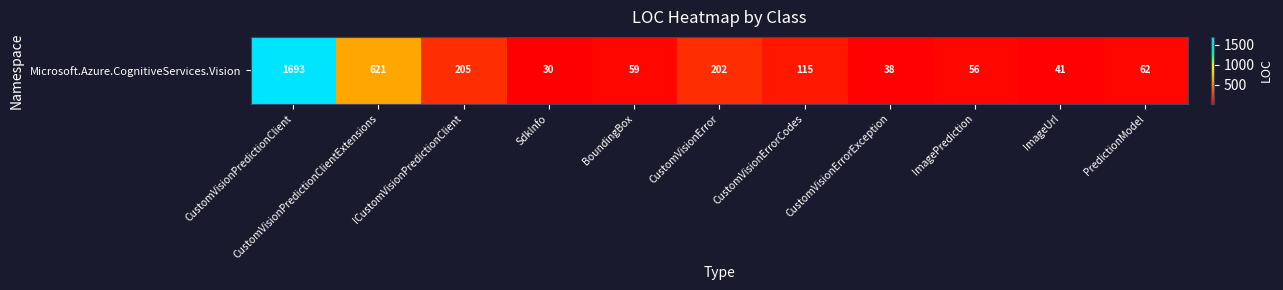

Rank the categories by value from lowest to highest.

SdkInfo, CustomVisionErrorException, ImageUrl, ImagePrediction, BoundingBox, PredictionModel, CustomVisionErrorCodes, CustomVisionError, ICustomVisionPredictionClient, CustomVisionPredictionClientExtensions, CustomVisionPredictionClient